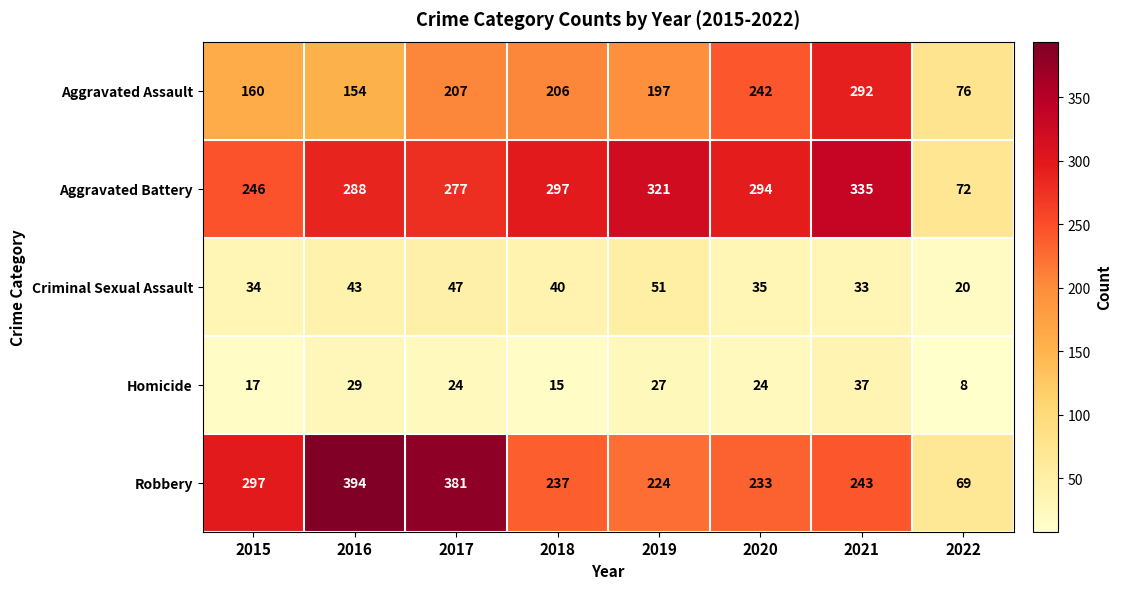

Which series changed the most between 2016 and 2021?

Robbery